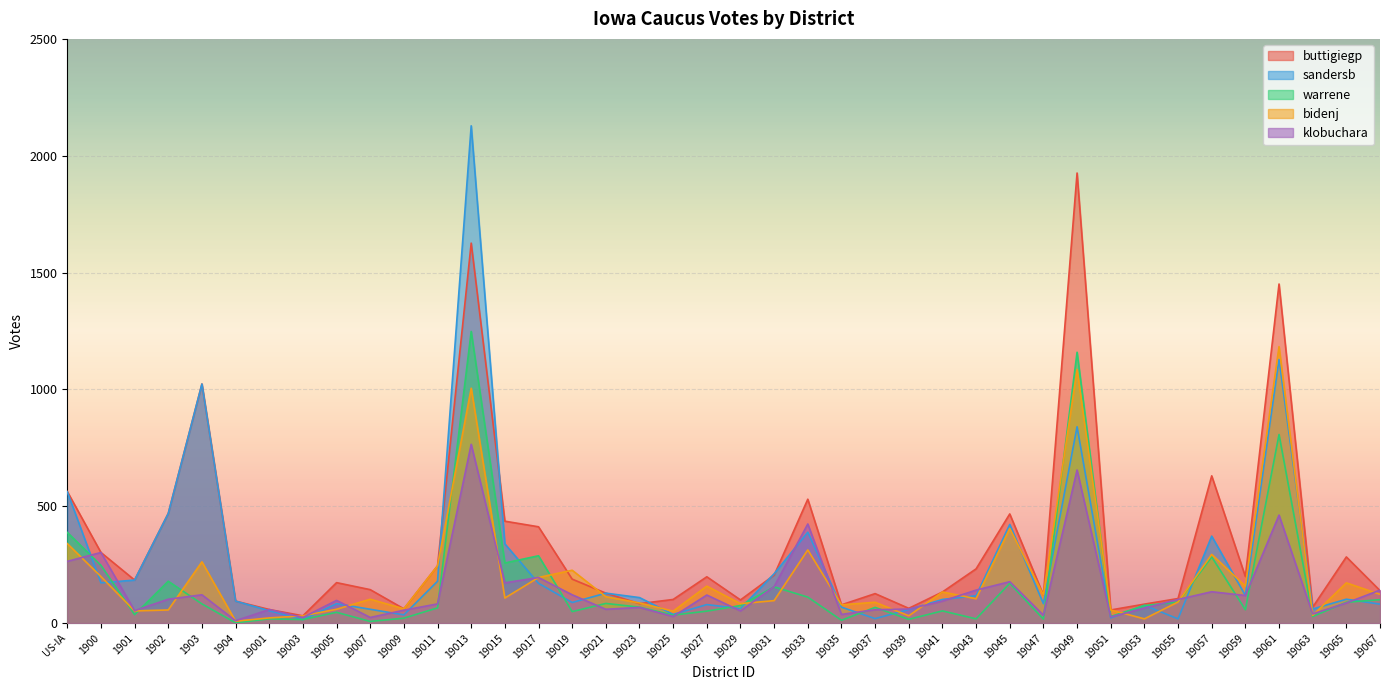

How many interior local valleys does the sandersb series have?

12